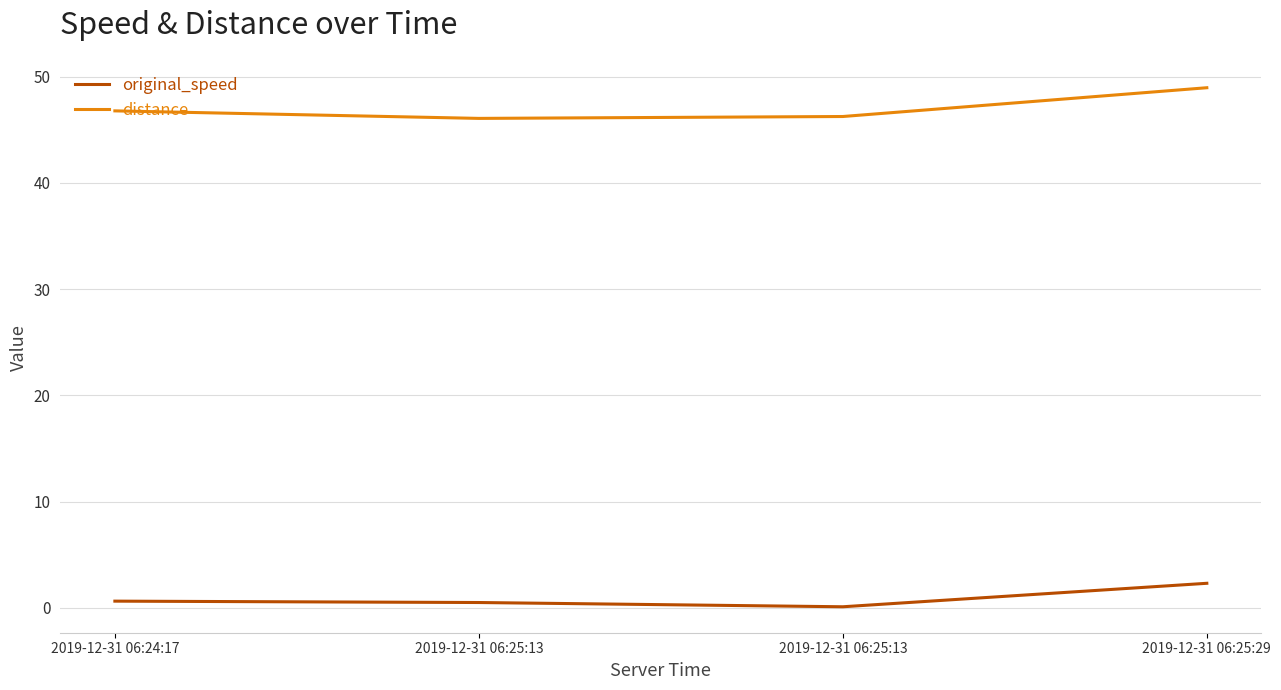

What is the value of the distance point at the 4th from the left?

49.0